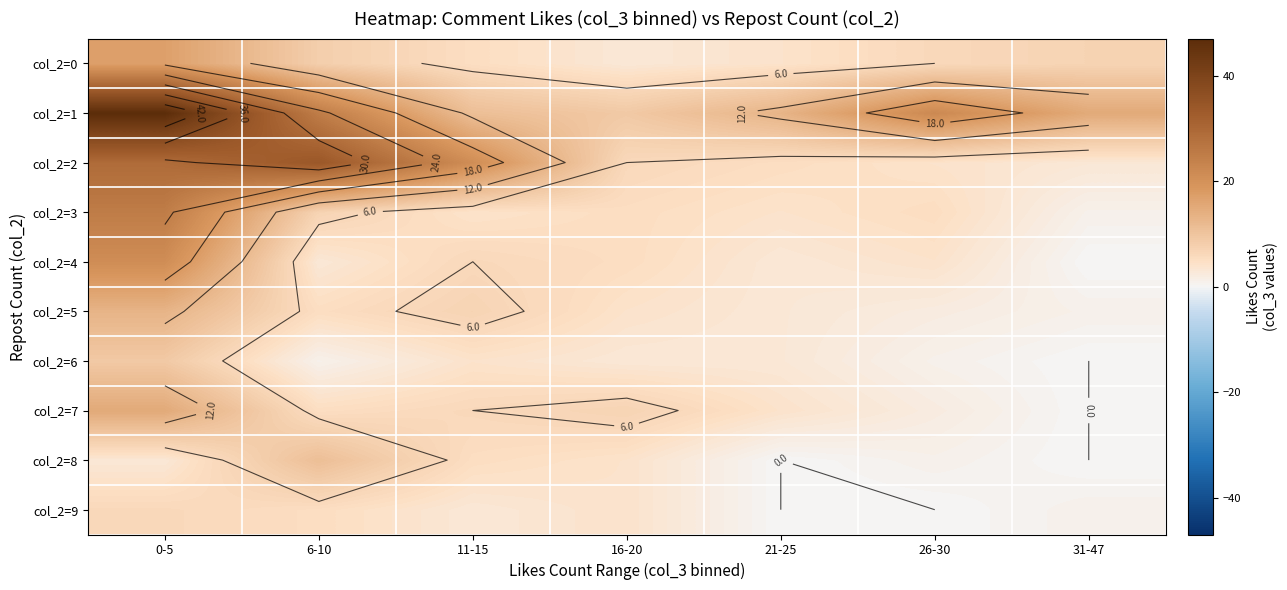

How many data points in col_2=0 are above 6?

3